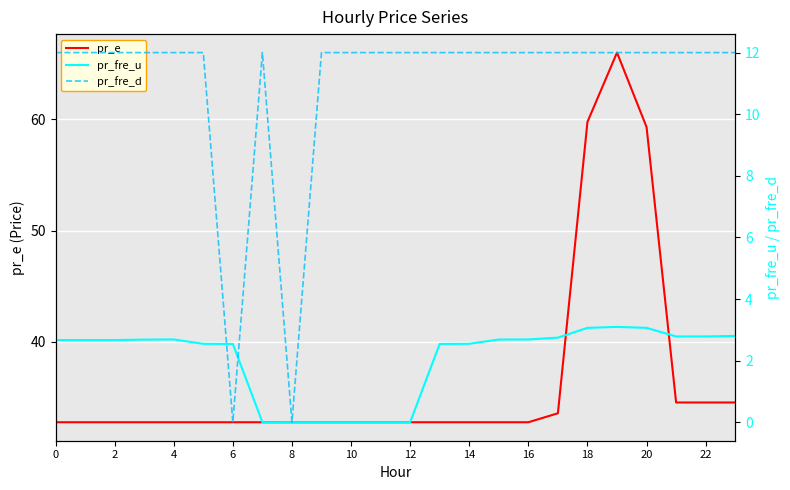

Which series has the largest total across all categories?

pr_e